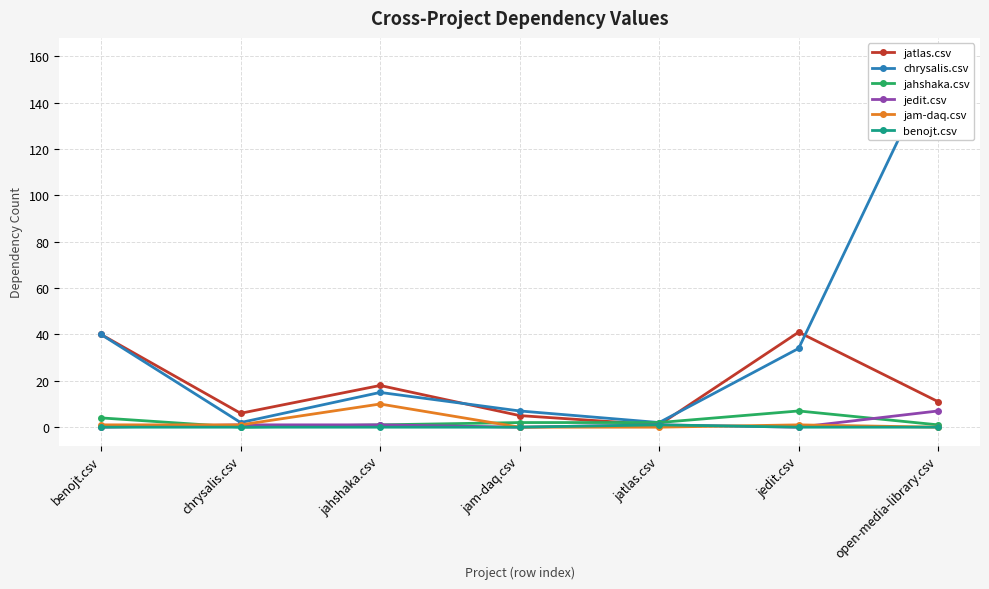

How many interior local peaks does the benojt.csv series have?

1